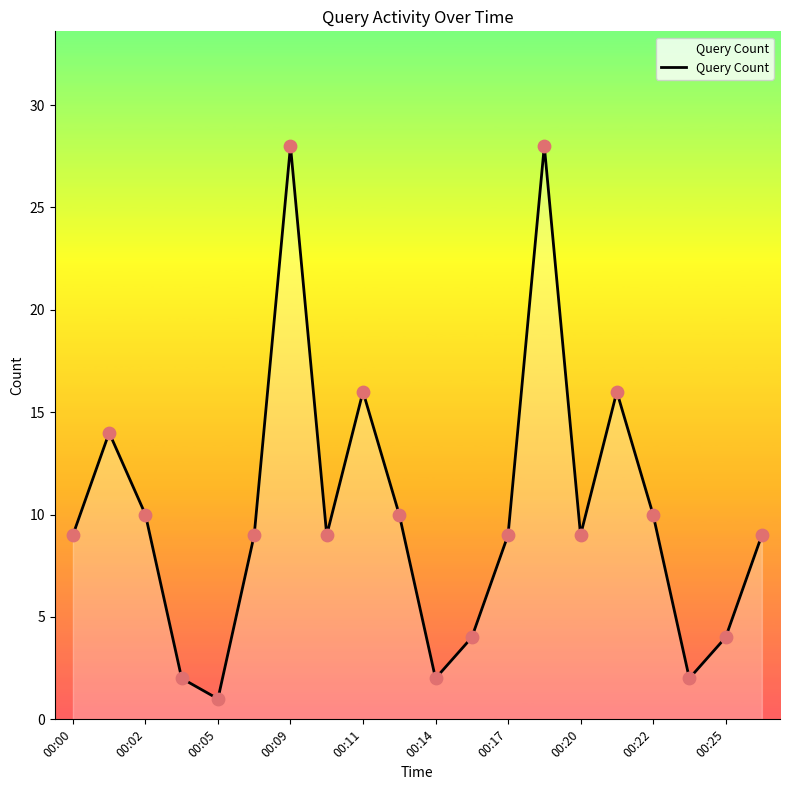

What is the maximum value shown in the chart?

28